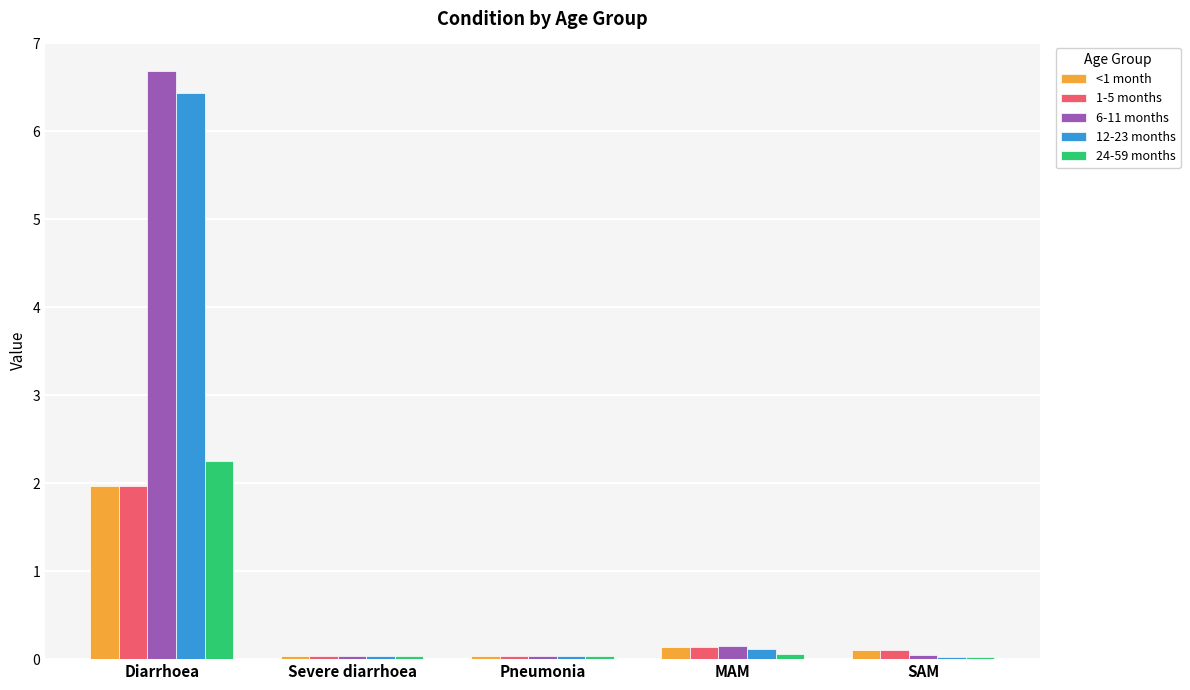

What is the sum of all 12-23 months values?

6.6